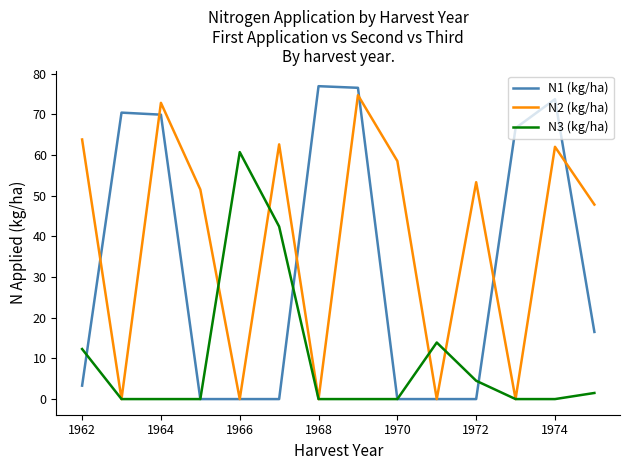

What is the greatest value displayed?

76.9